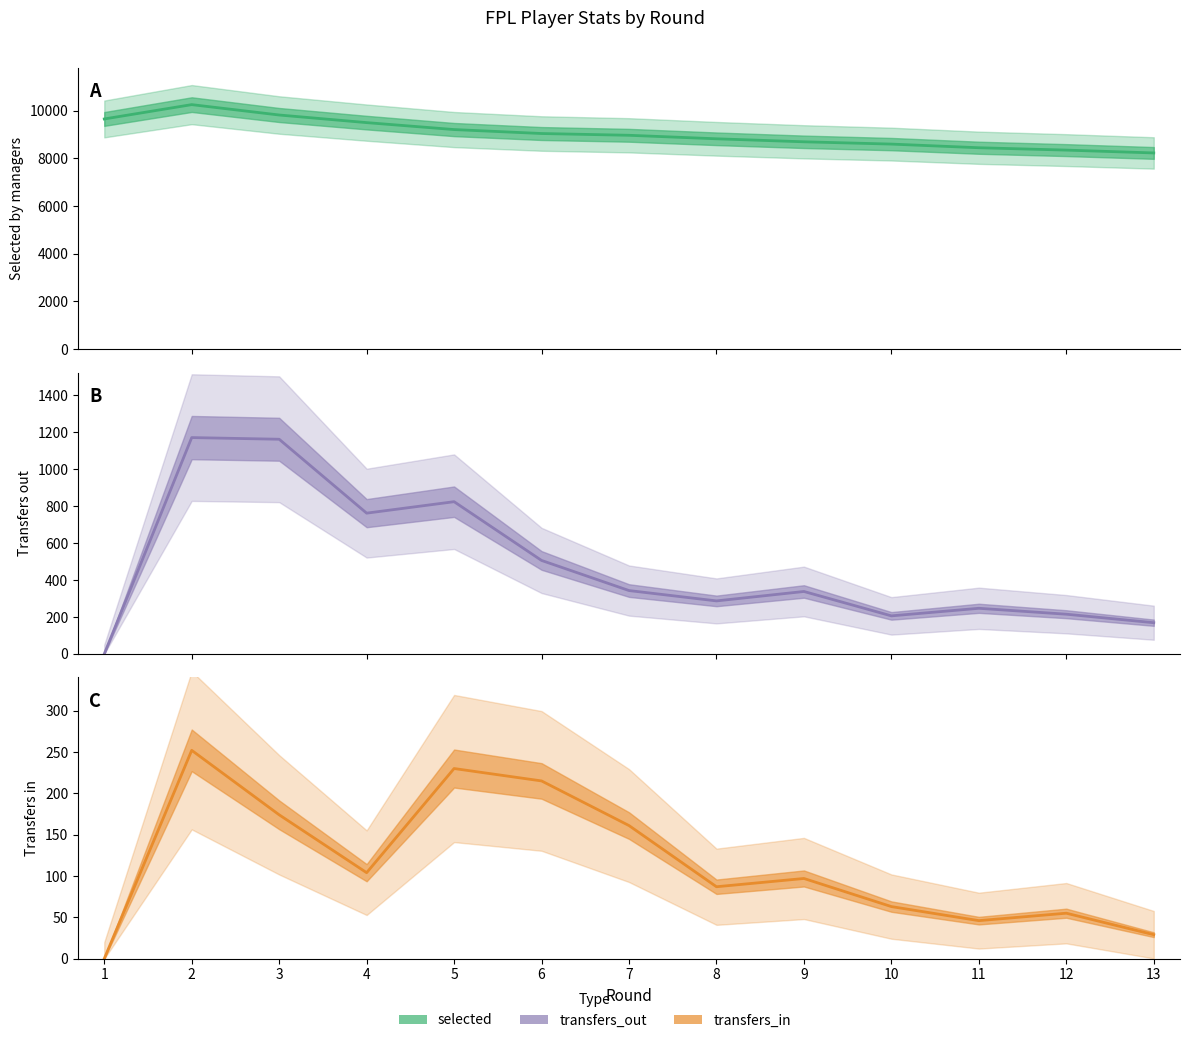

Reading left to right, transcribe all the data shown in this chart.

selected: 1=9649	2=10250	3=9815	4=9496	5=9205	6=9039	7=8965	8=8818	9=8692	10=8596	11=8443	12=8344	13=8225
transfers_out: 1=0	2=1171	3=1162	4=762	5=824	6=506	7=343	8=287	9=338	10=206	11=247	12=215	13=169
transfers_in: 1=0	2=252	3=174	4=104	5=230	6=215	7=161	8=87	9=97	10=63	11=46	12=55	13=29